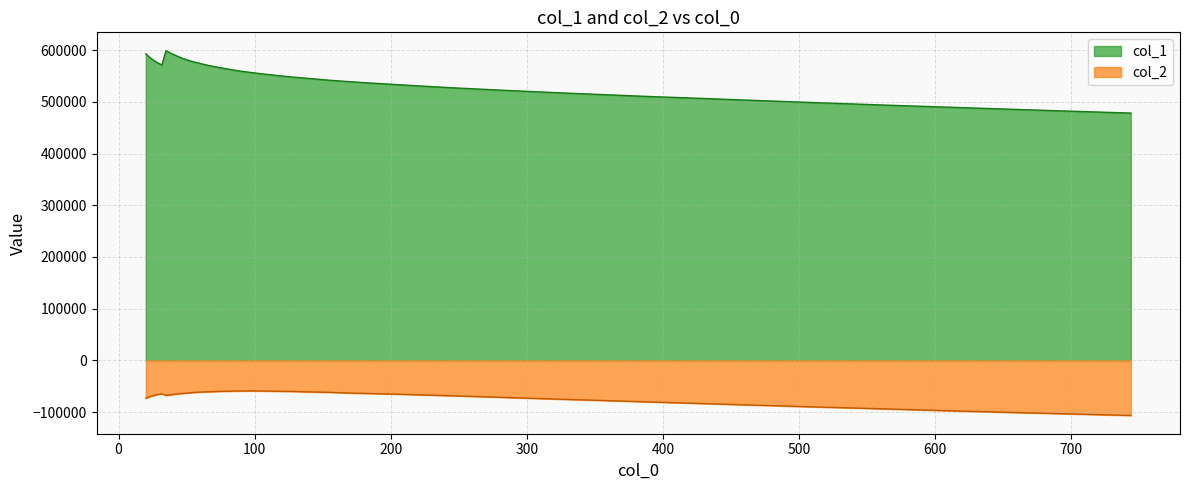

What is the difference between the maximum and minimum values in the col_2 series?

47525.8